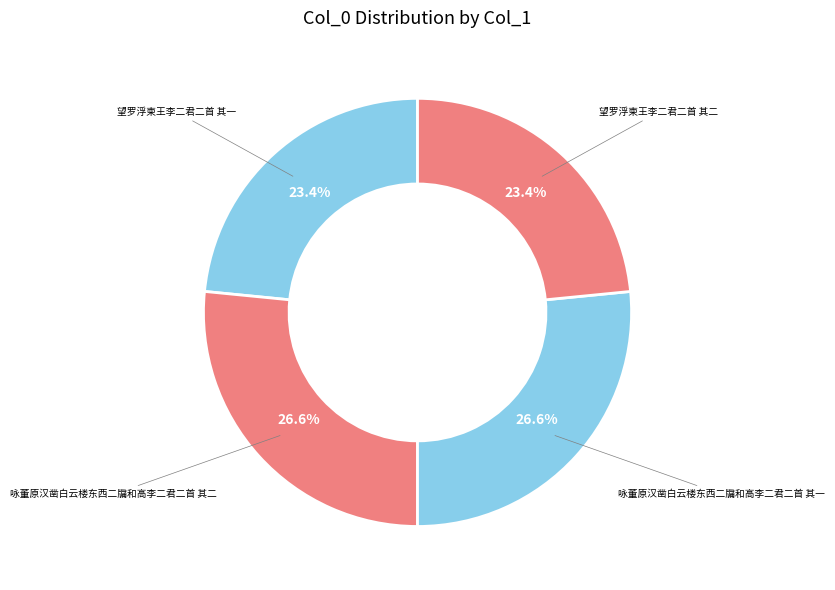

The 望罗浮柬王李二君二首 其二 slice represents 23% of the pie. True or false?

True